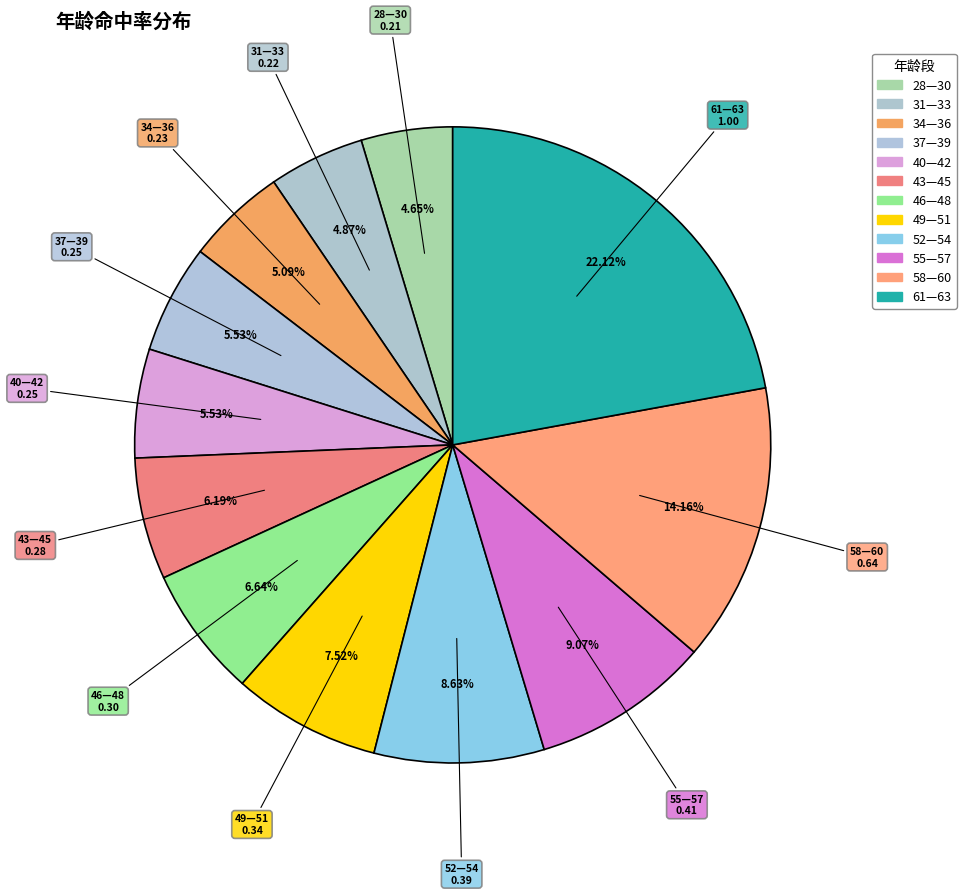

To the nearest percent, what is the difference between the 31—33 and 49—51 slice percentages?

3%